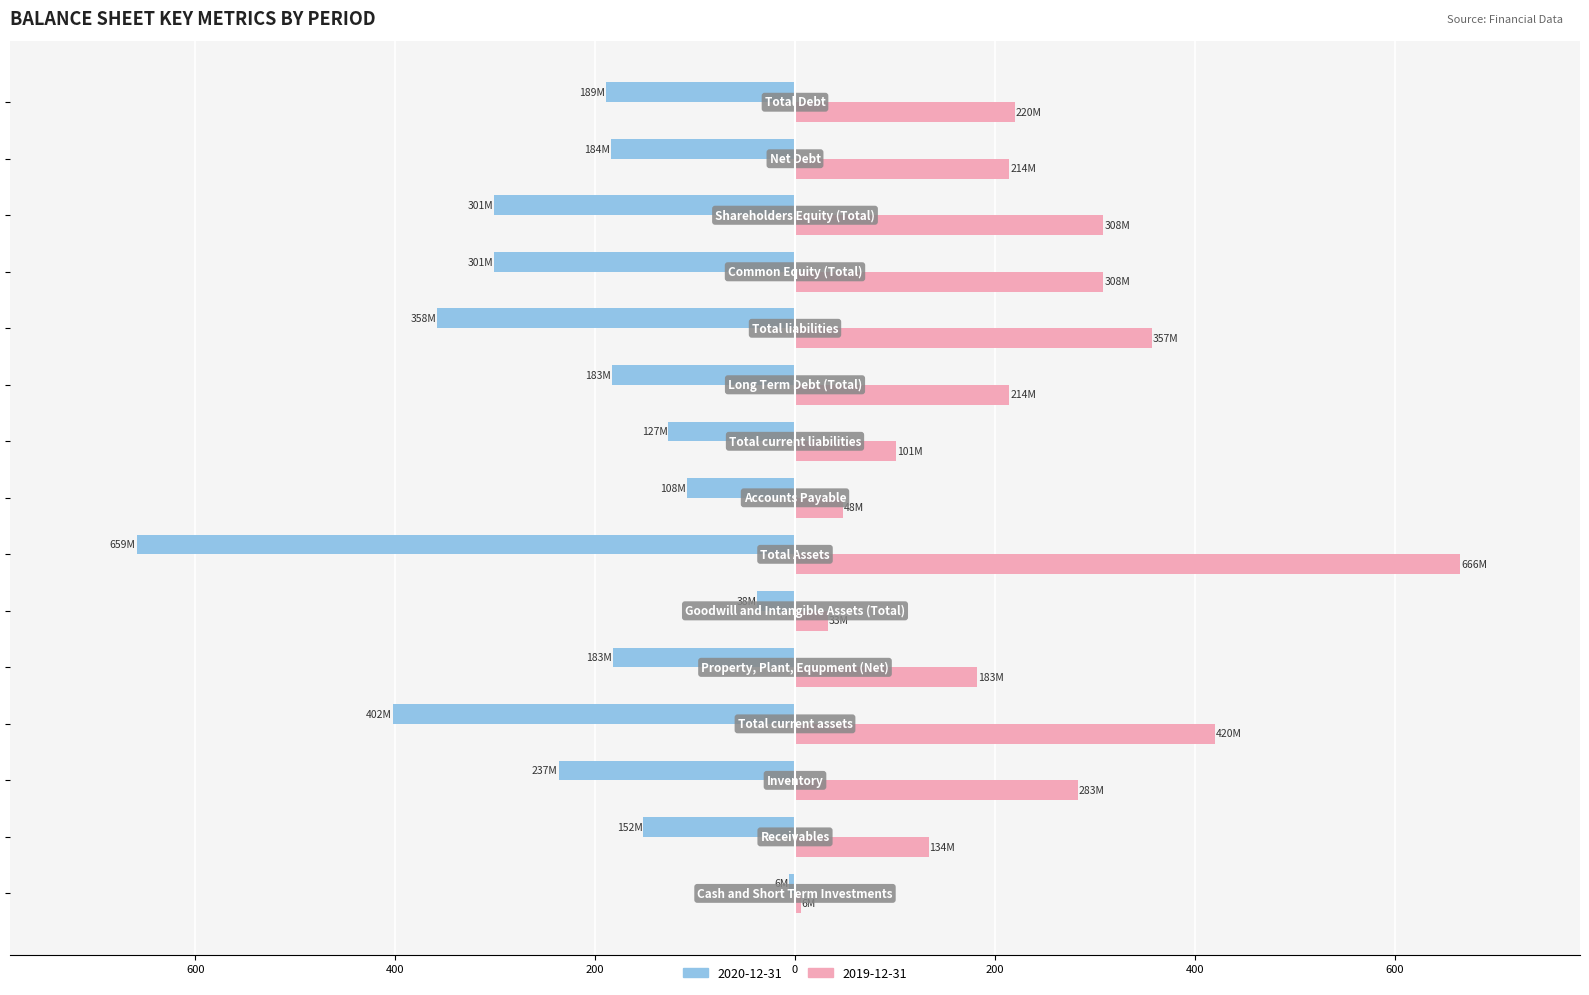

What are all the series names shown in the legend?

2020-12-31, 2019-12-31